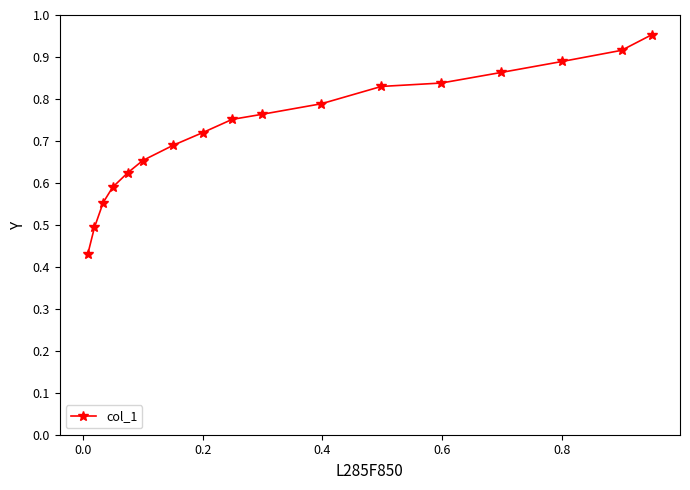

Is this an area chart (filled region under the line)?

No